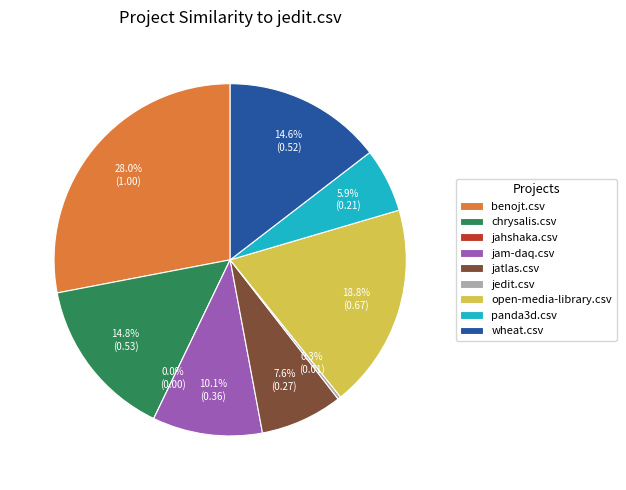

What percentage is NOT represented by jam-daq.csv?

89.9%